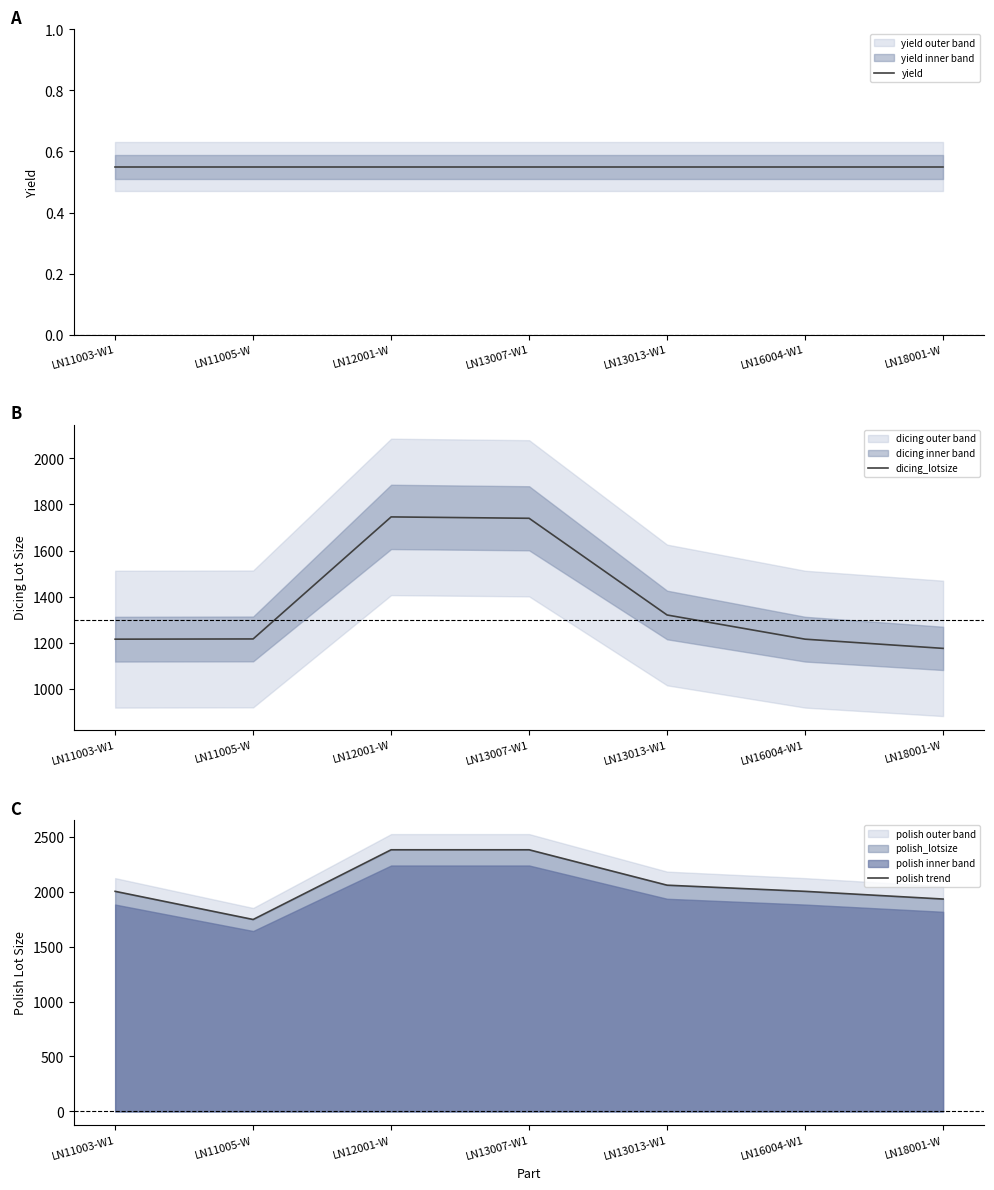

Which category has the lowest value in the polish trend series?

LN11005-W